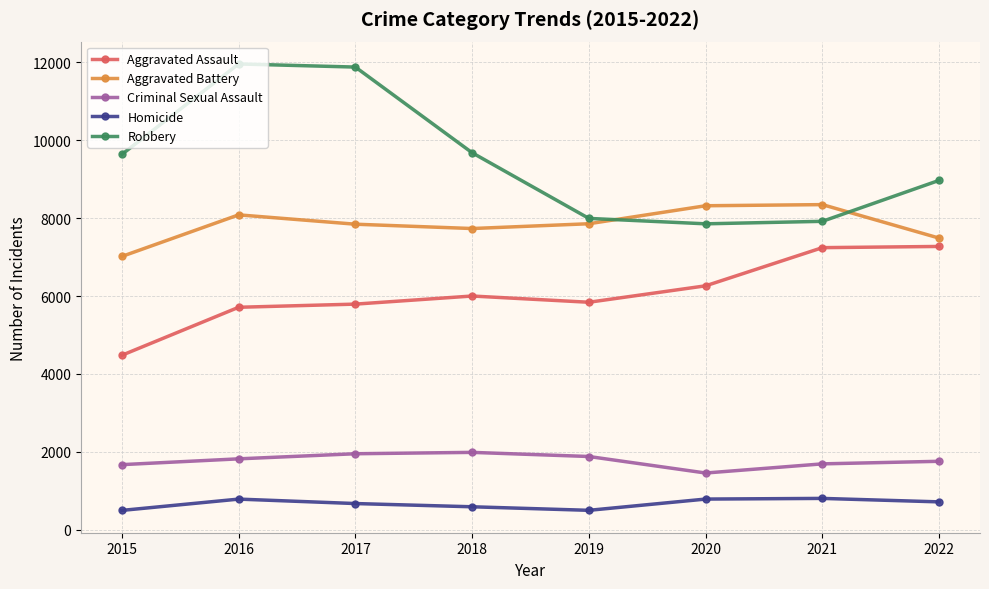

In Robbery, how many points are higher than both neighbors (excluding endpoints)?

1